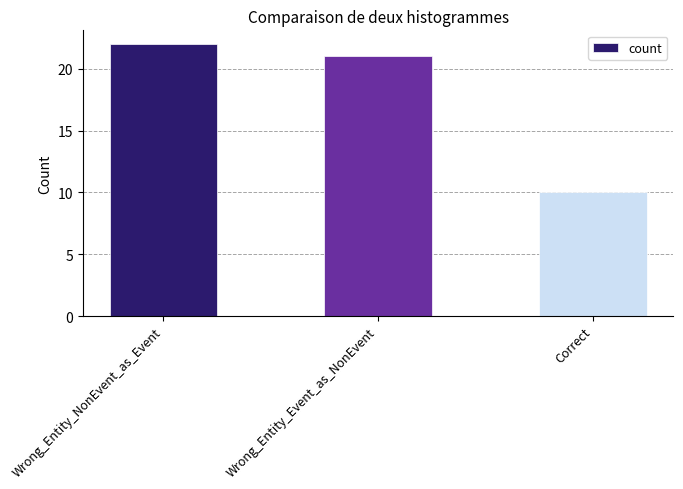

Is it true that the value at Correct is 10?

True